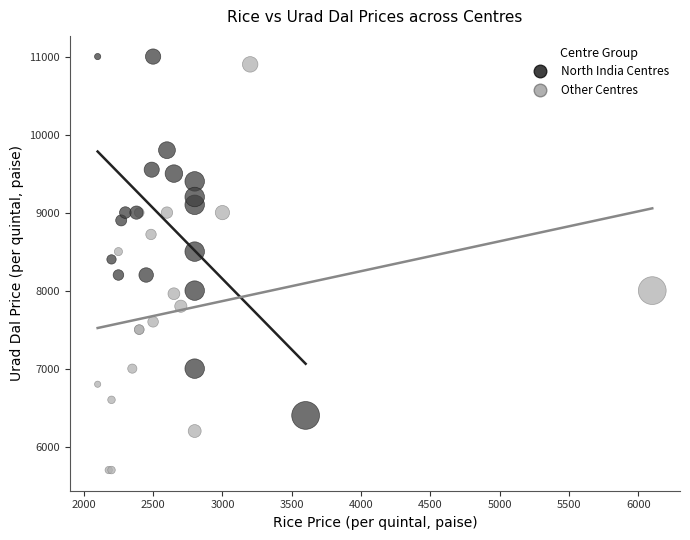

Which series contains the lowest Y value?

Other Centres